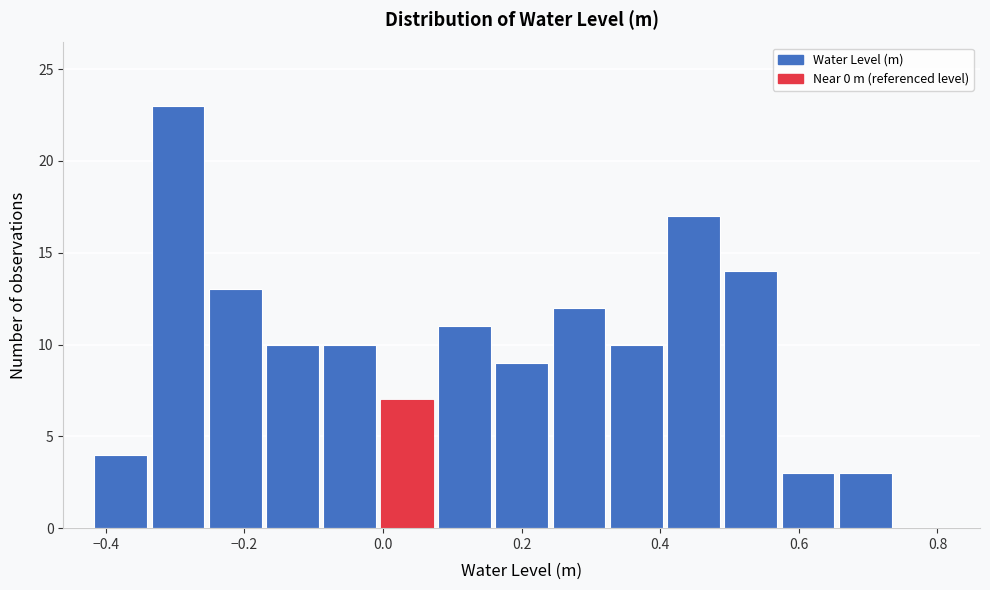

Over which range of the x-axis is the bar tallest?

-0.34 to -0.26